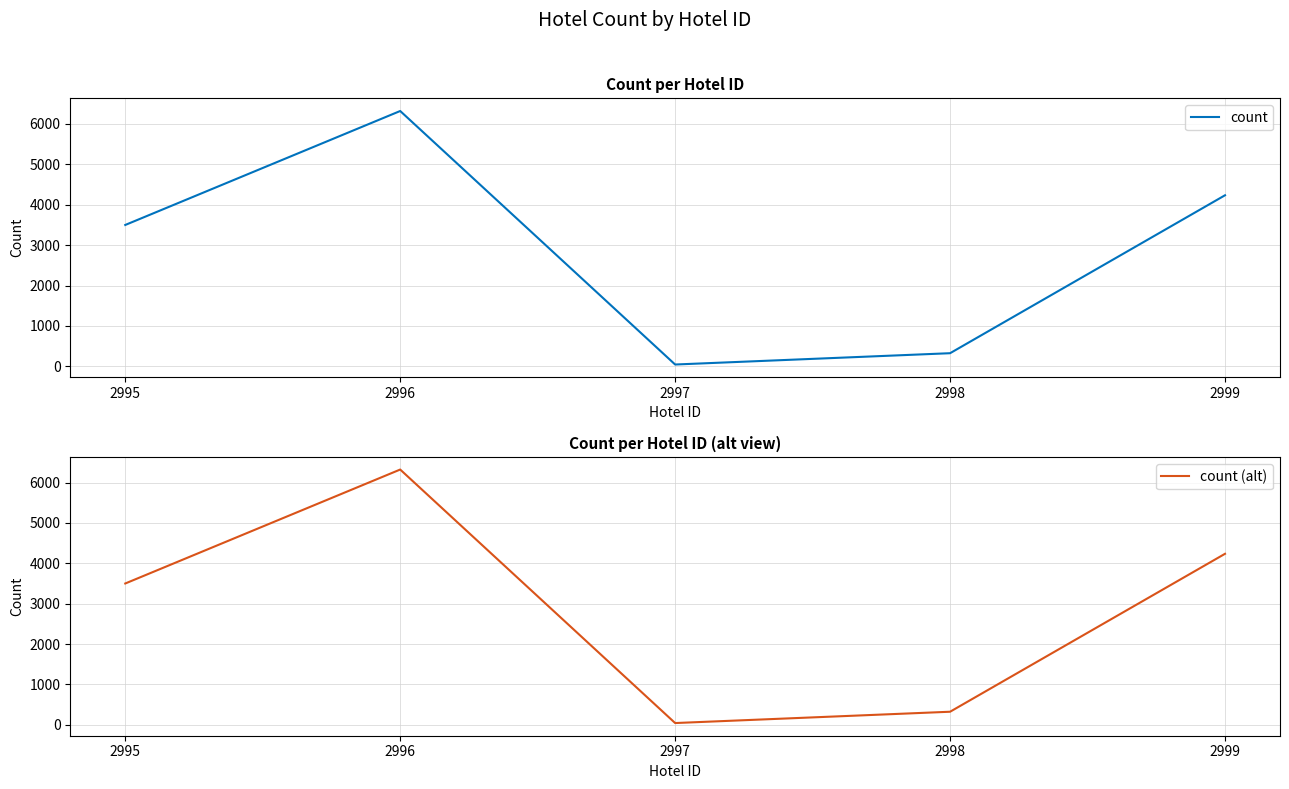

How many data points in count are less than 3500?

2